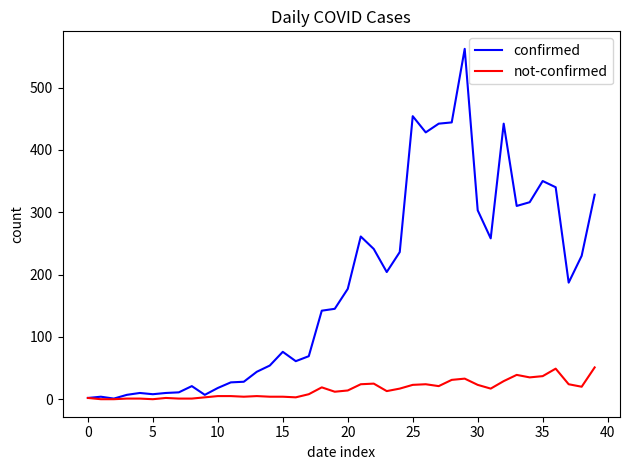

List the series in order of their overall mean, highest first.

confirmed, not-confirmed